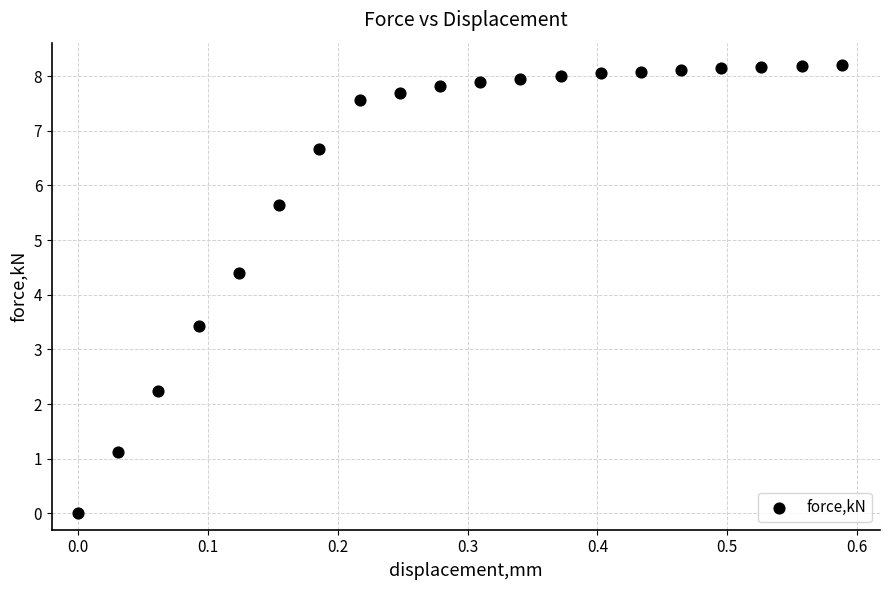

What is the range of X values (max minus min)?

0.6